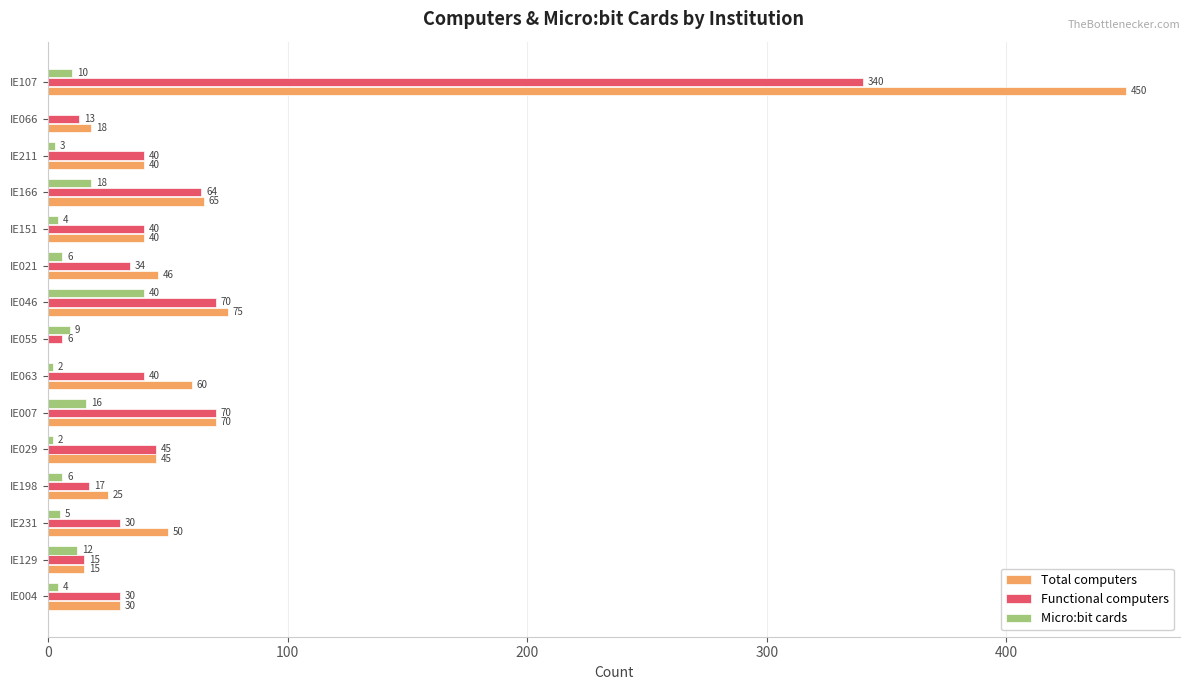

At which category is the sum across all series the highest?

IE107